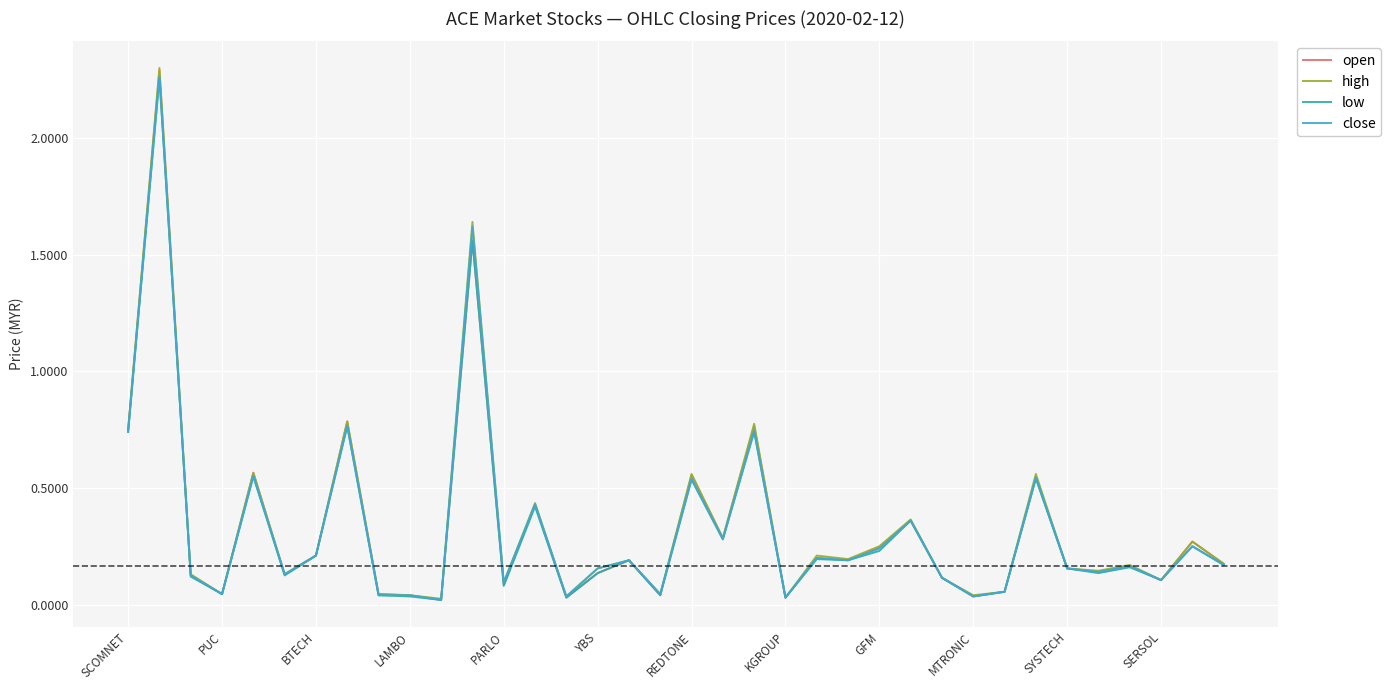

Which series has the largest range (max minus min)?

high